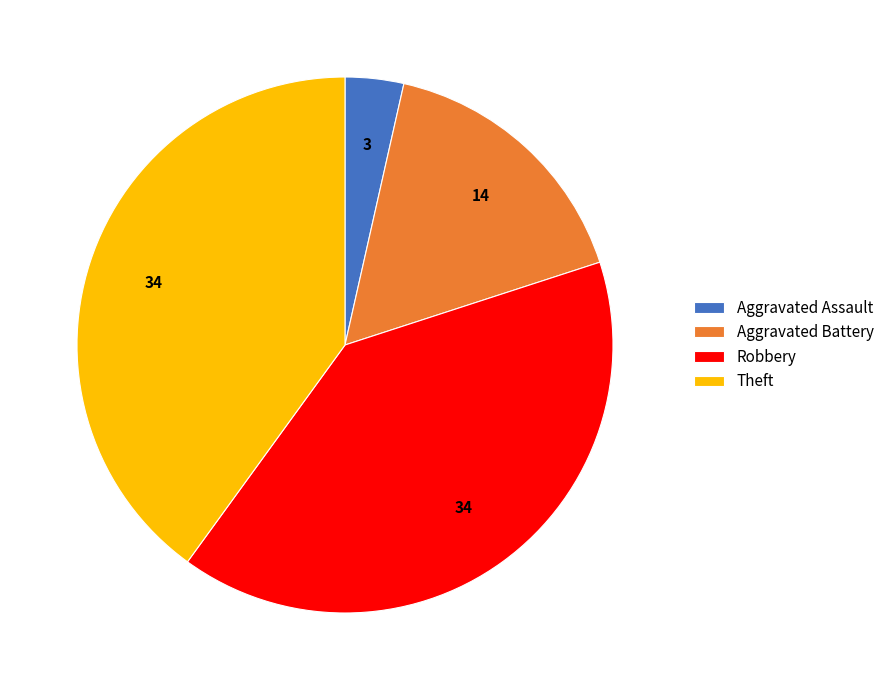

Is there any slice that represents more than half of the pie?

No